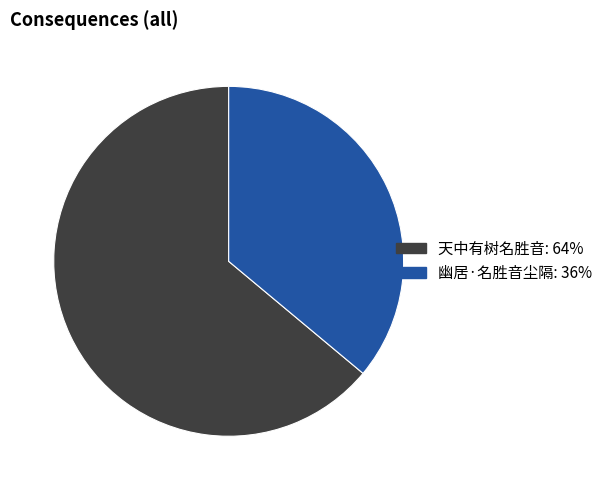

True or false: 天中有树名胜音 accounts for 64% of the total.

True